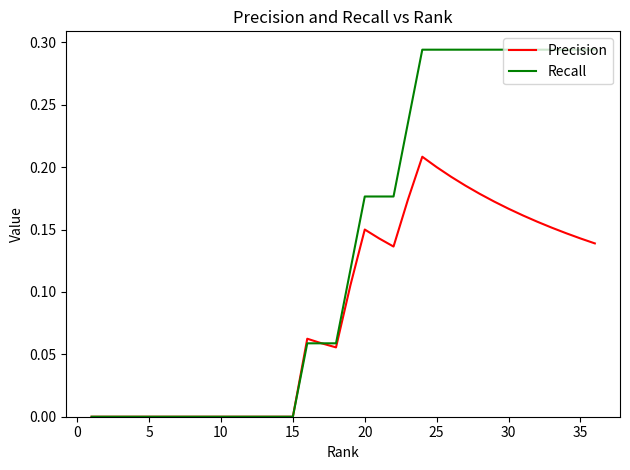

Rank the series by their maximum value, from lowest to highest.

Precision, Recall